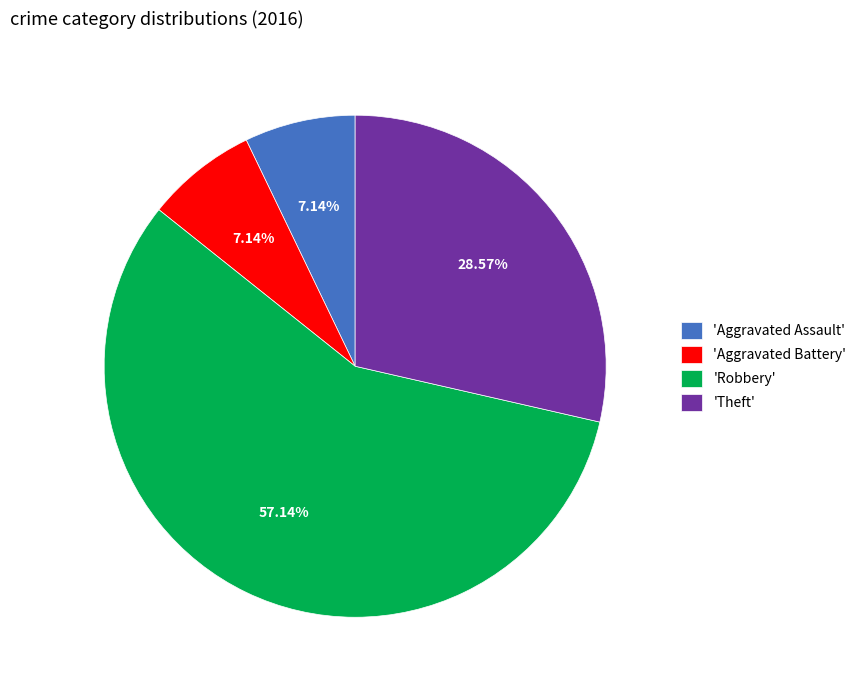

Is there any slice that represents more than half of the pie?

Yes